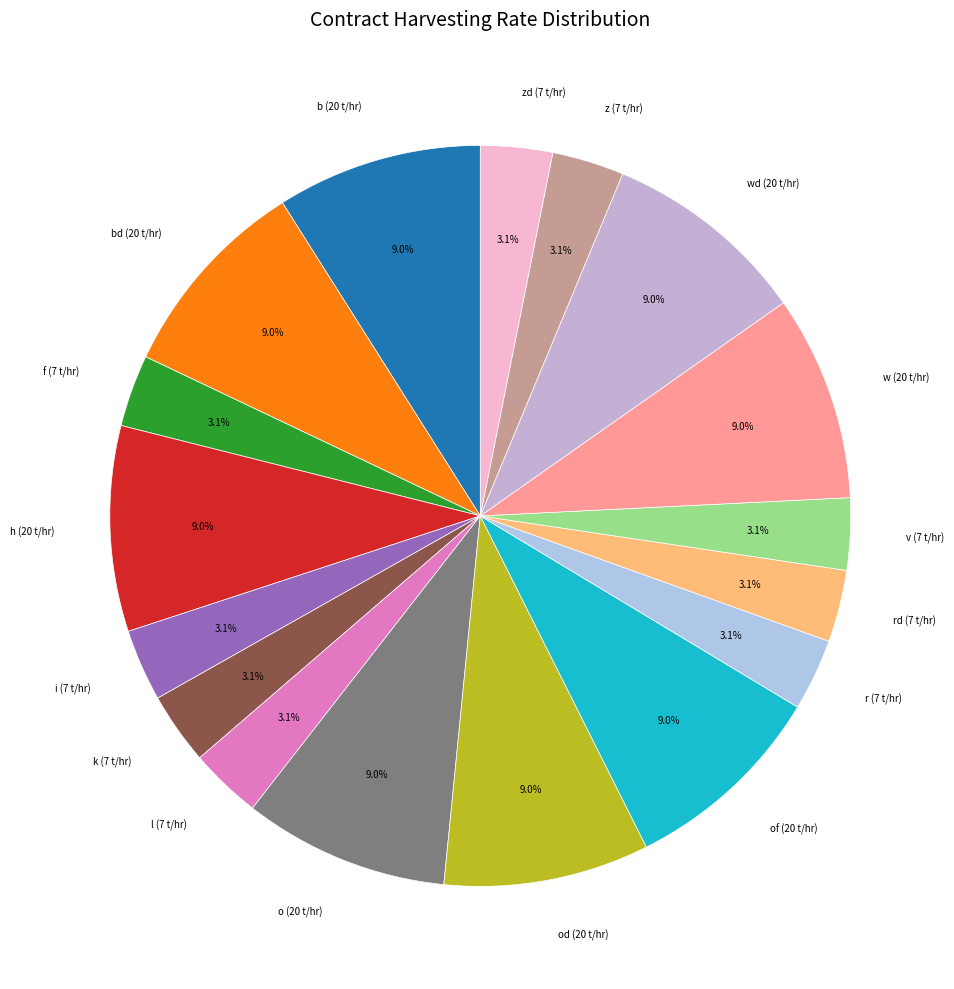

The k (7 t/hr) slice represents 3% of the pie. True or false?

True